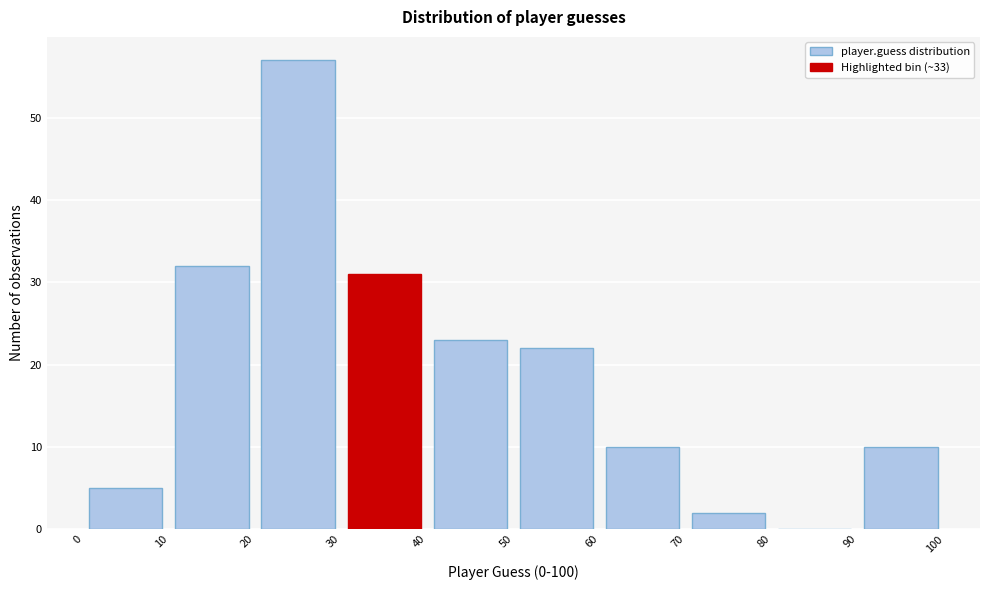

Reading left to right, transcribe this chart: for each bar, give the range it covers on the x-axis and its height. The values are not printed on the chart, so give them approximately, as read against the axis.

0 to 10: 5
10 to 20: 32
20 to 30: 57
30 to 40: 31
40 to 50: 23
50 to 60: 22
60 to 70: 10
70 to 80: 2
80 to 90: 0
90 to 100: 10